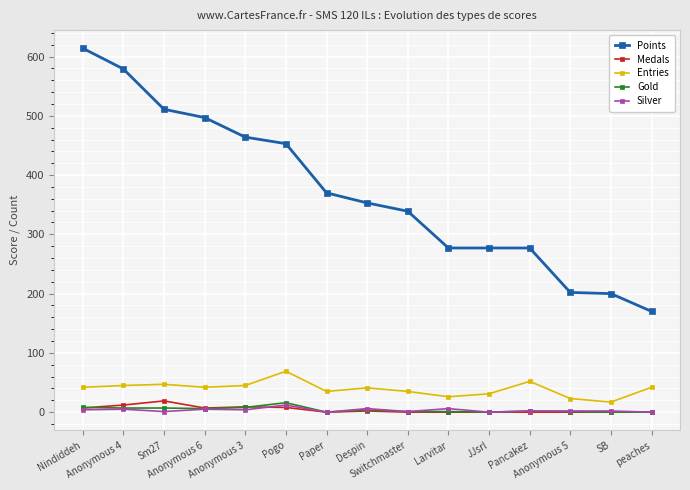

How many categories are shown in the chart?

15